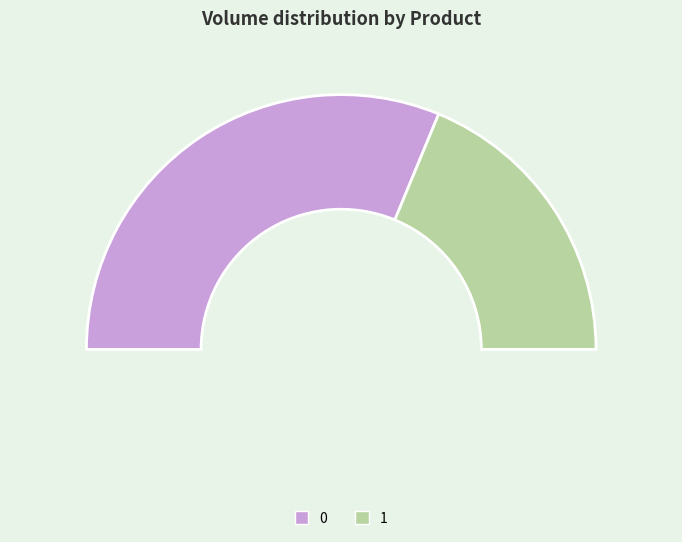

Is 1 the majority of the pie?

No